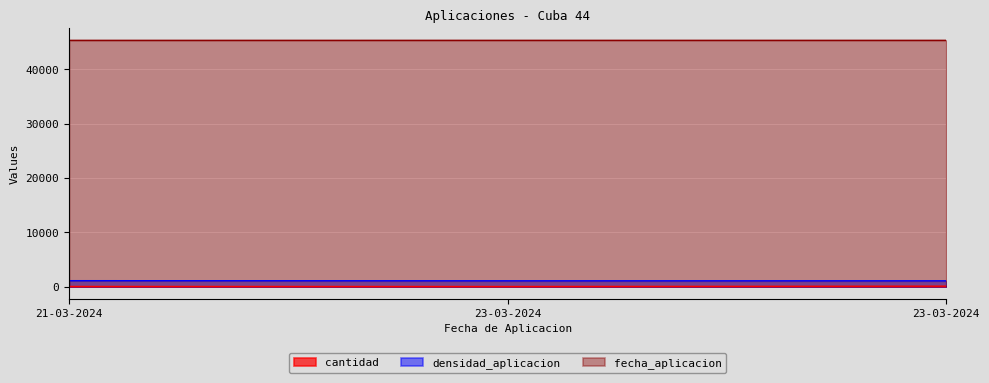

What is the total value across all series at 23-03-2024?

46443